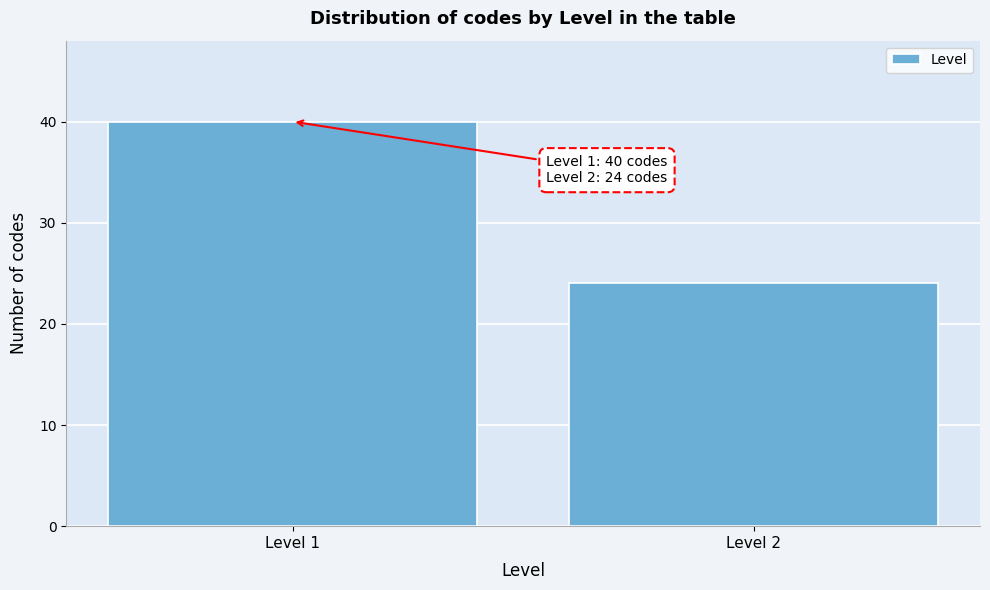

Reading left to right, what are all the values shown in this chart?

40	24